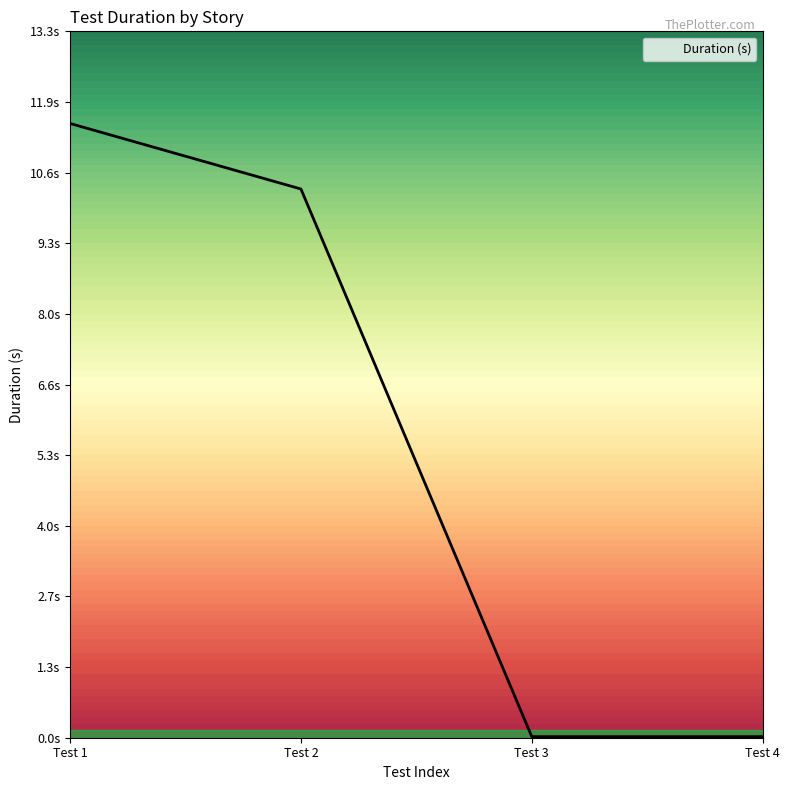

Is this an area chart (filled region under the line)?

No